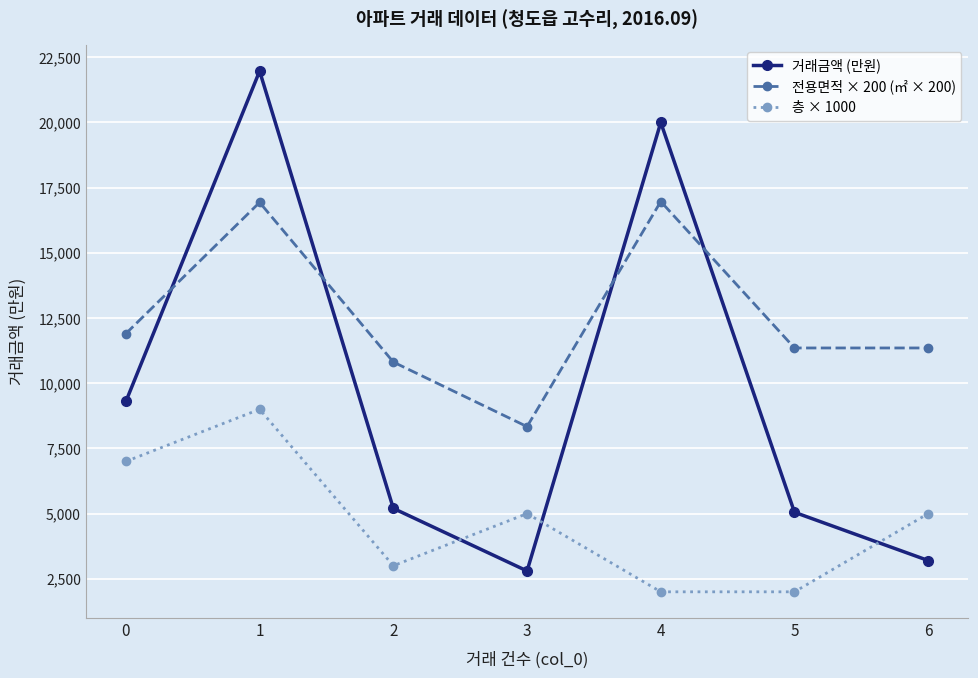

Rank the series by their maximum value, from highest to lowest.

거래금액 (만원), 전용면적 × 200 (㎡ × 200), 층 × 1000